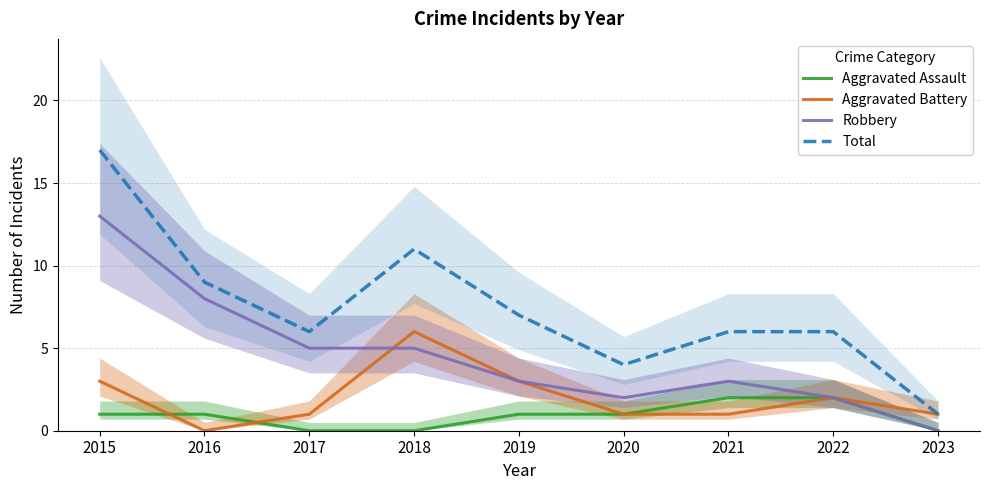

True or false: Aggravated Battery and Total intersect in this chart.

False